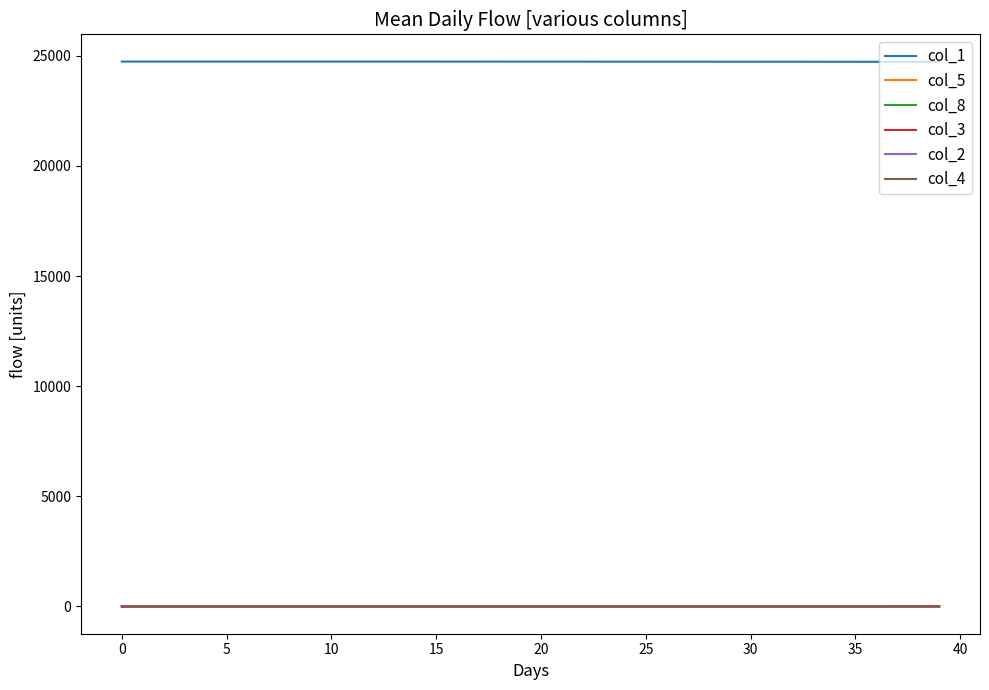

True or false: col_1 and col_3 intersect in this chart.

False